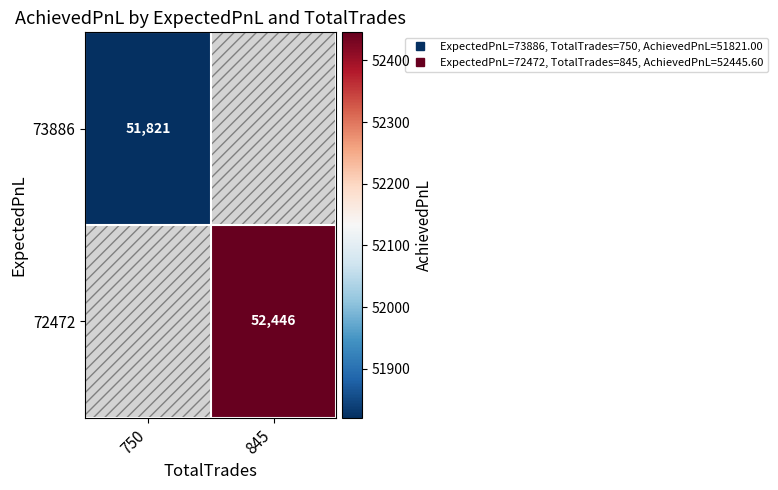

Which series has the largest range (max minus min)?

73886